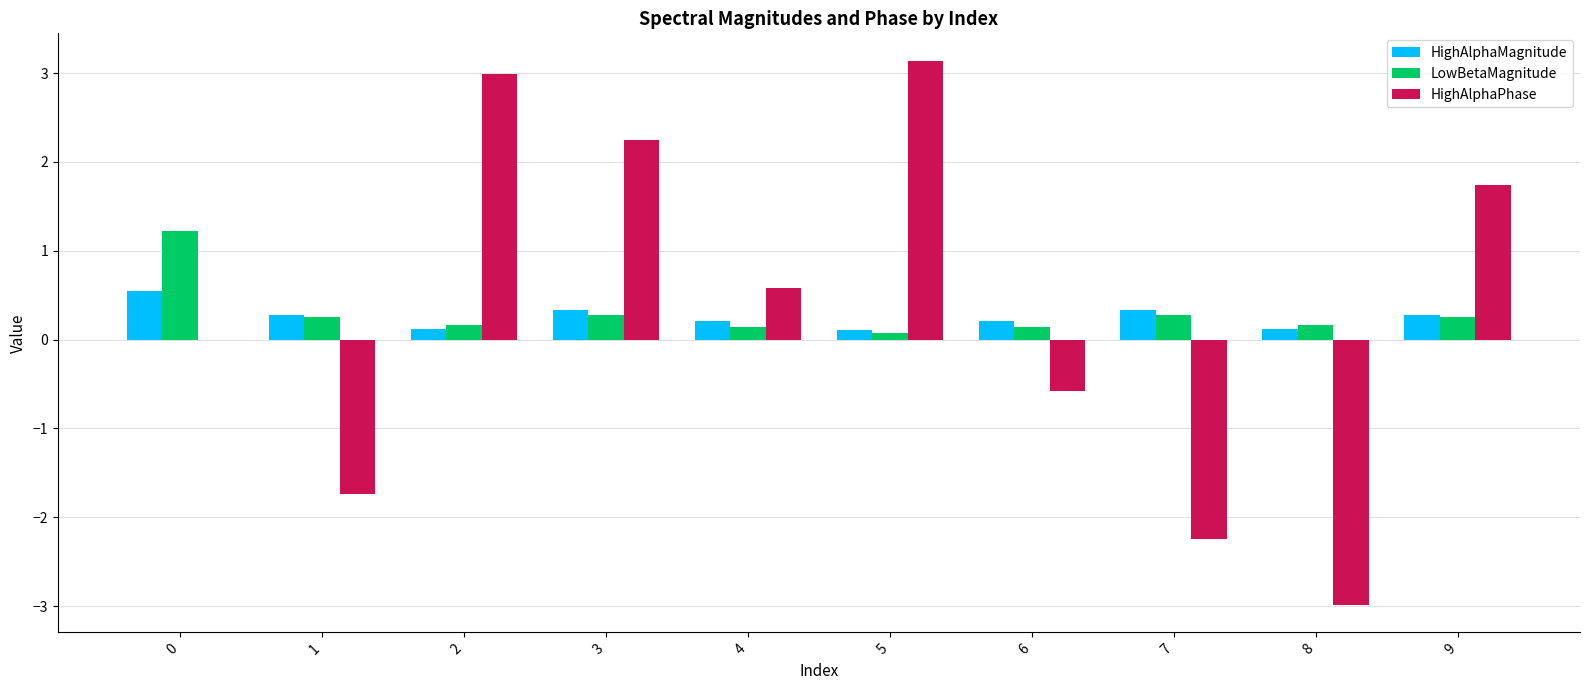

At which category does the chart reach its peak across all series?

5